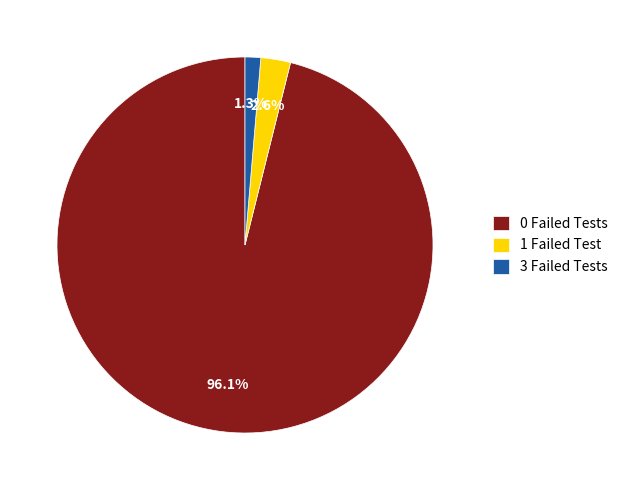

Count the number of slices in the pie.

3